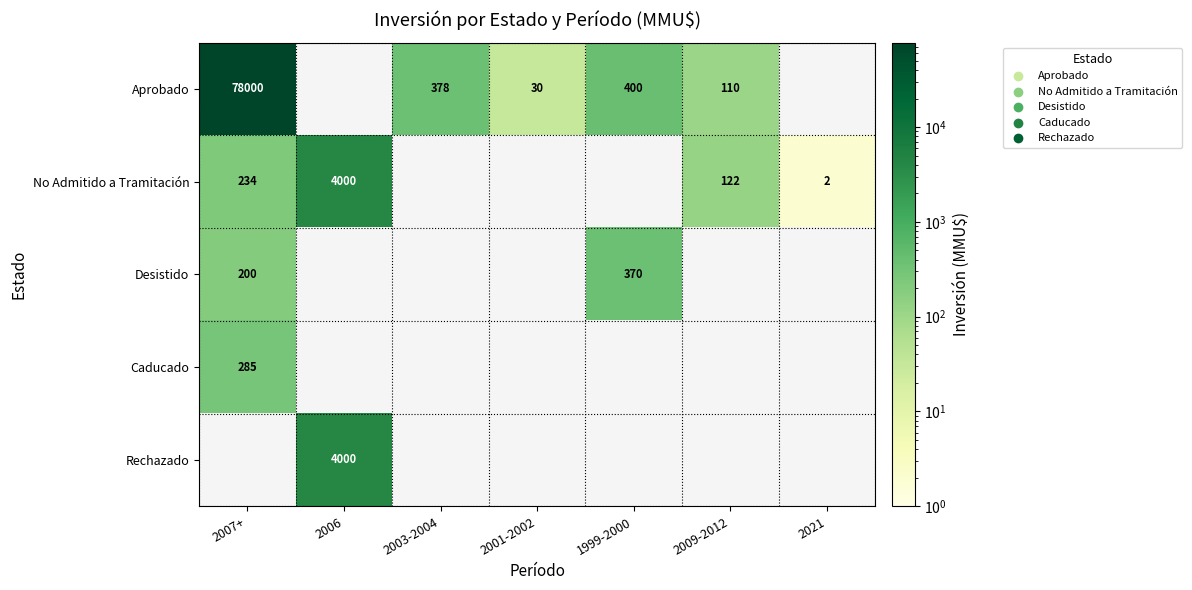

Is the value of Aprobado at 2003-2004 greater than the value of No Admitido a Tramitación at 2009-2012?

Yes